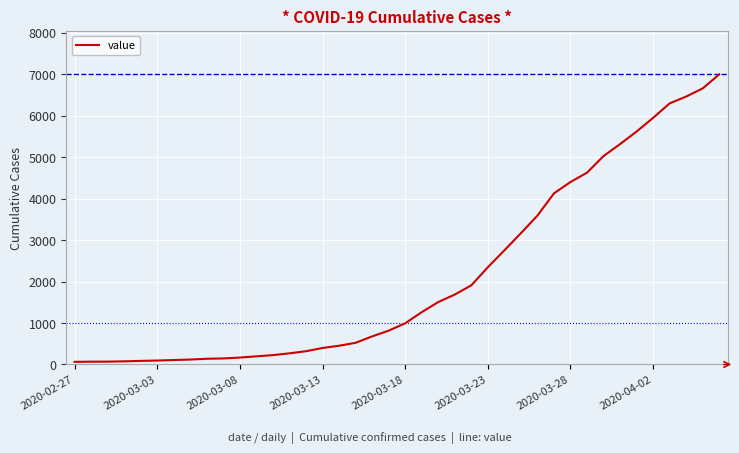

What is the difference between the maximum and minimum values?

6931